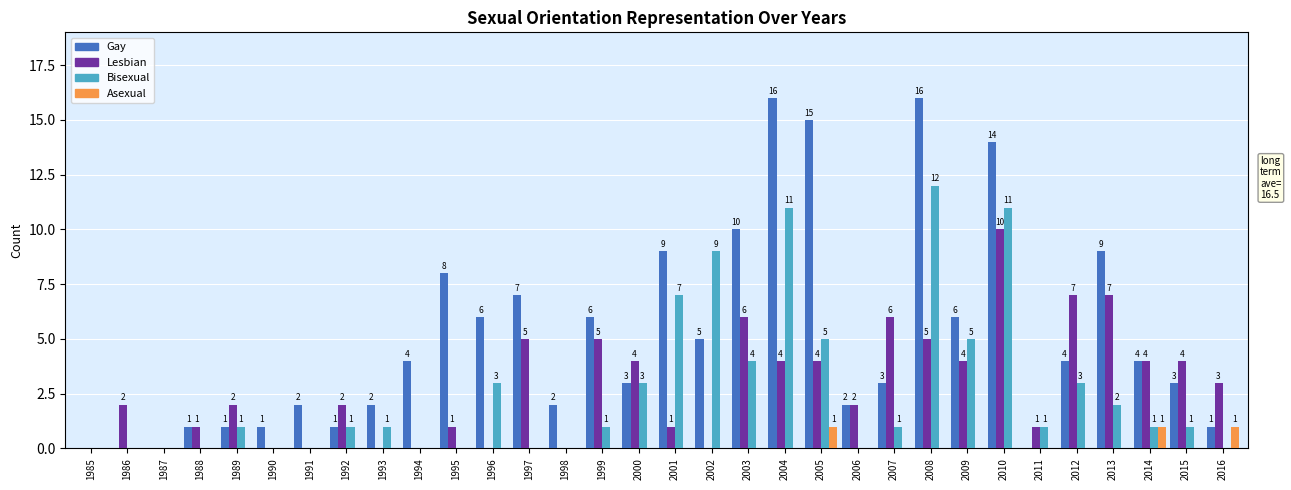

At which category is the sum across all series the highest?

2010